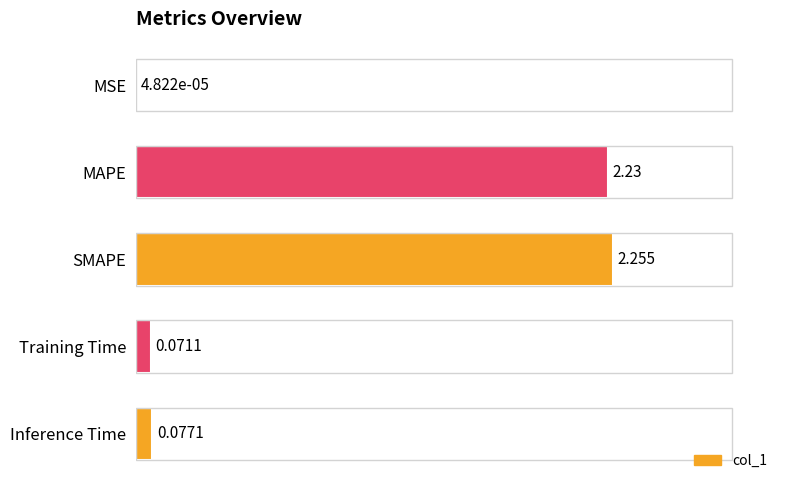

Are the bars horizontal?

Yes